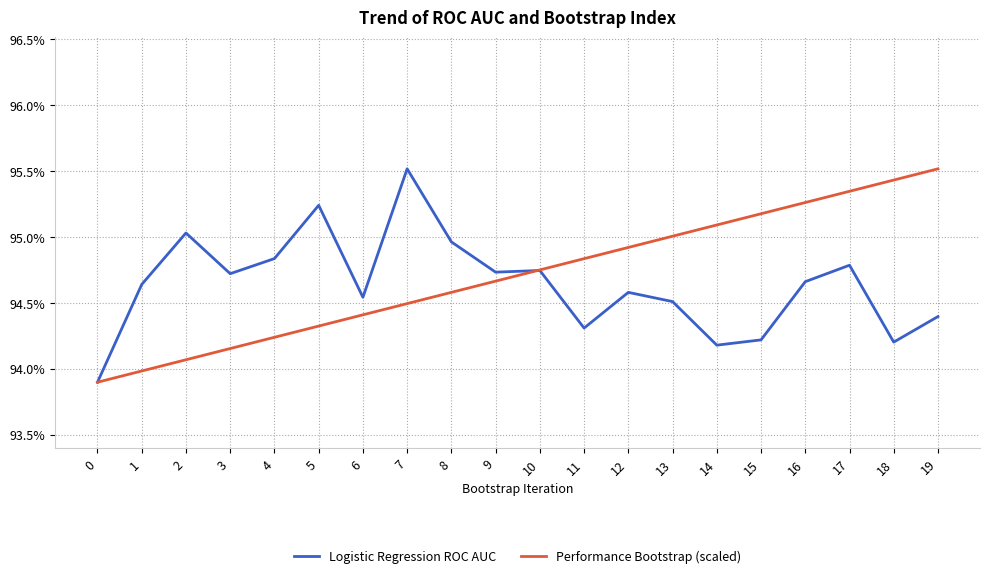

What is the maximum value for Logistic Regression ROC AUC?

1.0